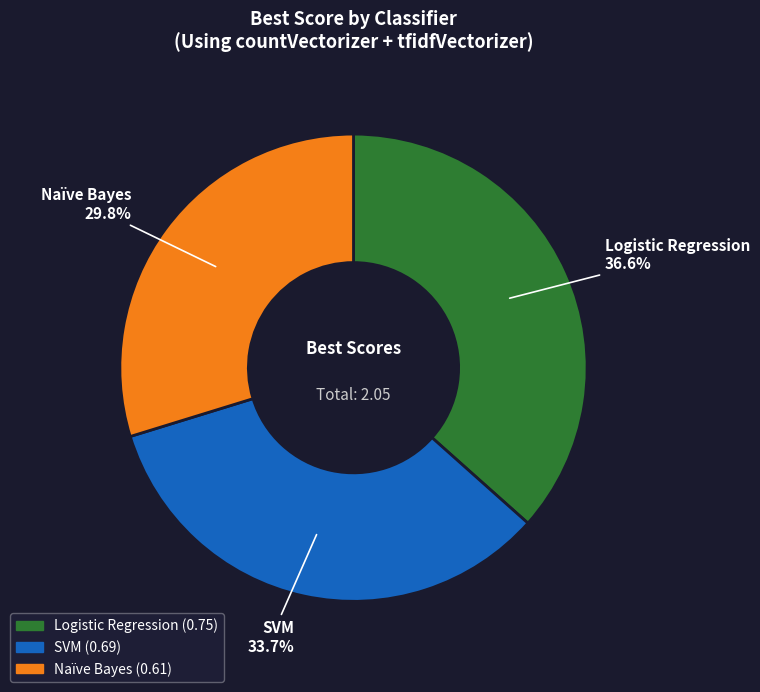

Rank the categories by value from highest to lowest.

Logistic Regression, SVM, Naïve Bayes